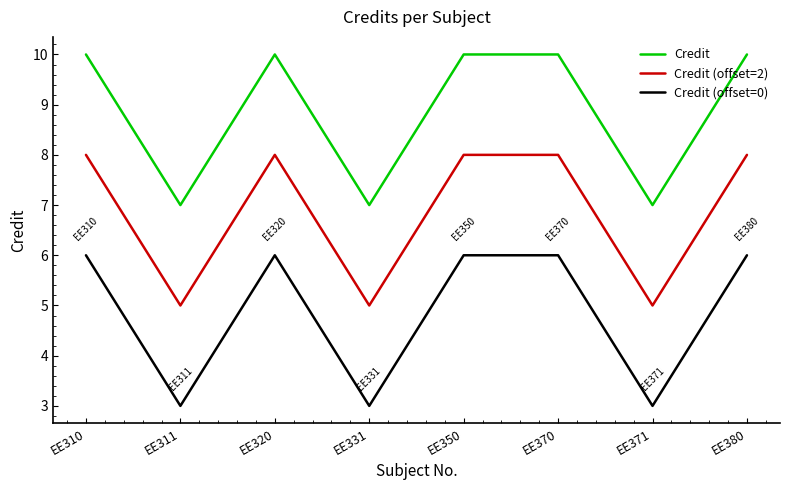

True or false: Credit (offset=0) and Credit (offset=2) cross at least once.

False